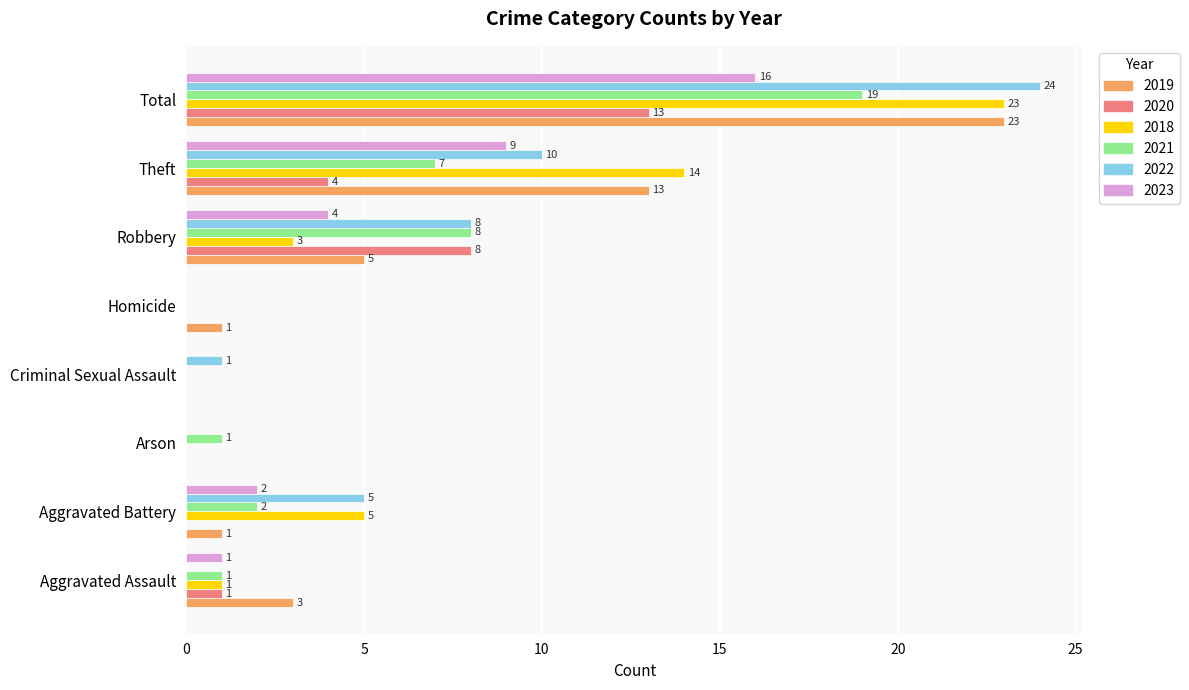

What is the greatest value displayed?

24